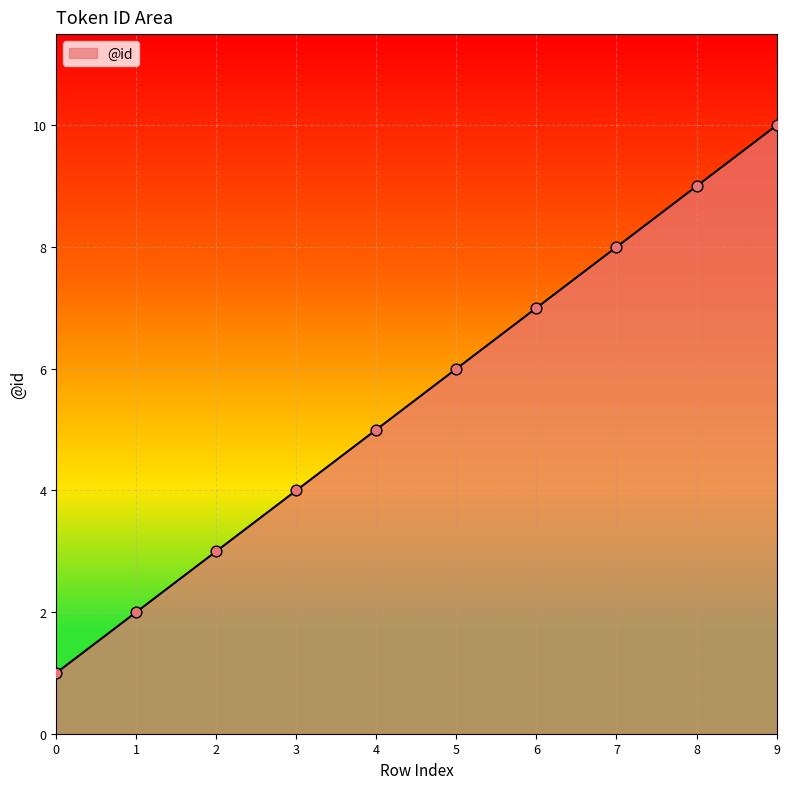

Between 0 and 8, which is larger?

8